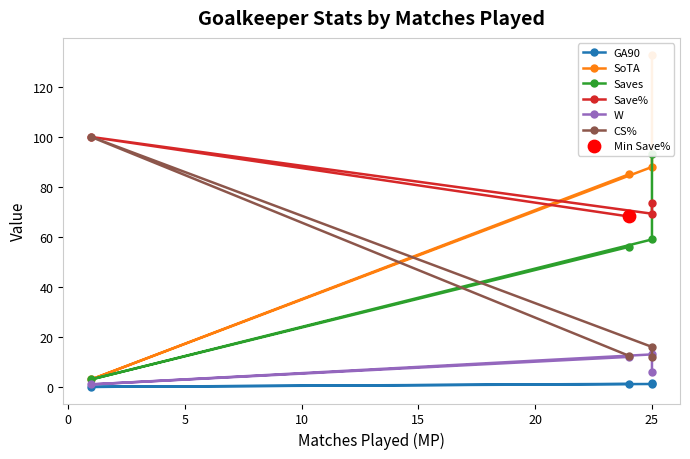

At how many categories does at least one series exceed 43?

4